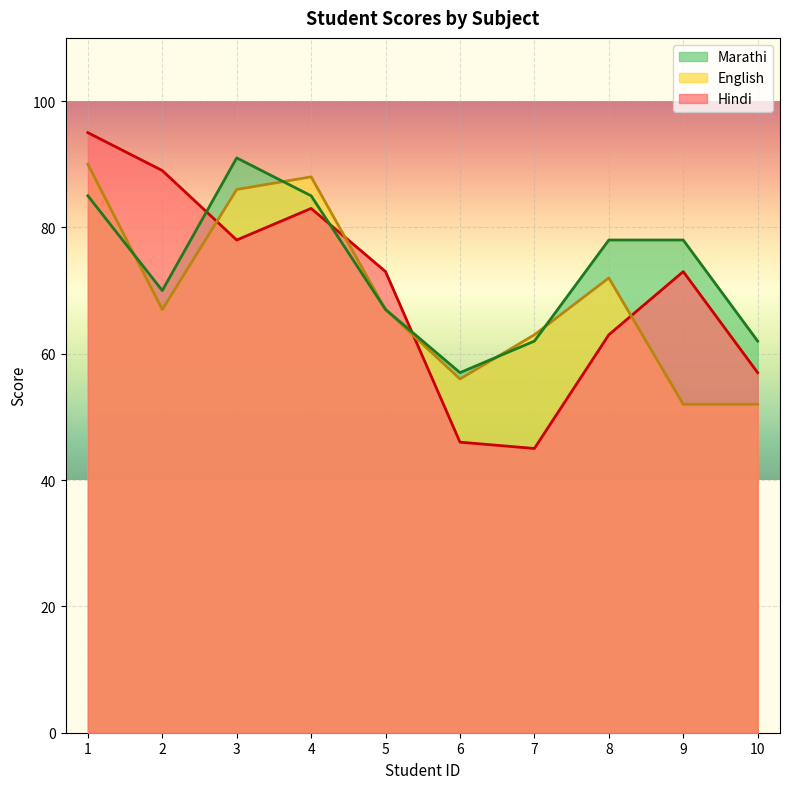

Reading left to right, list all the values displayed in this chart.

Hindi: 1=95	2=89	3=78	4=83	5=73	6=46	7=45	8=63	9=73	10=57
English: 1=90	2=67	3=86	4=88	5=67	6=56	7=63	8=72	9=52	10=52
Marathi: 1=85	2=70	3=91	4=85	5=67	6=57	7=62	8=78	9=78	10=62